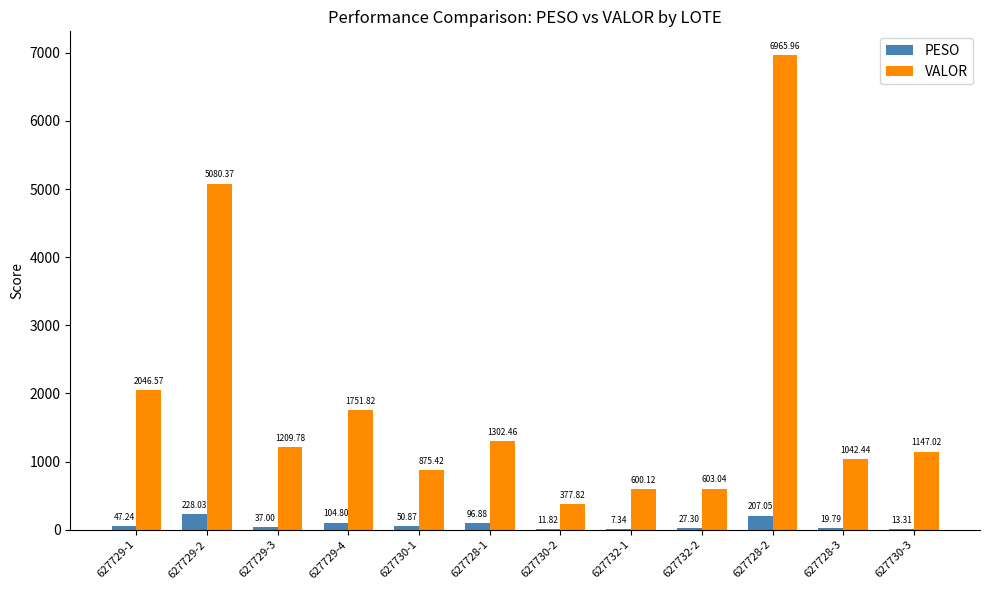

Between 627729-2 and 627730-2, which series saw the biggest shift?

VALOR